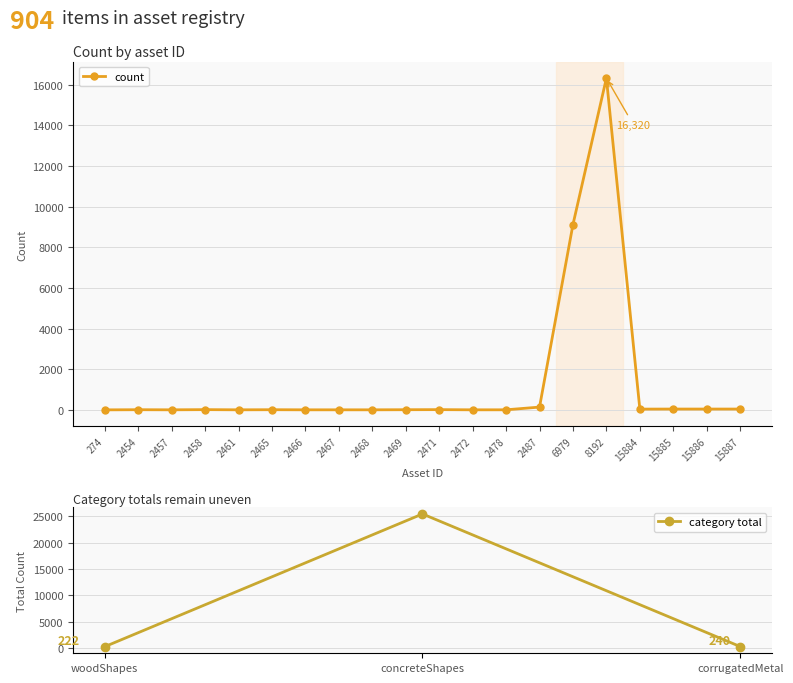

What is the difference between the second highest and minimum values?

9116